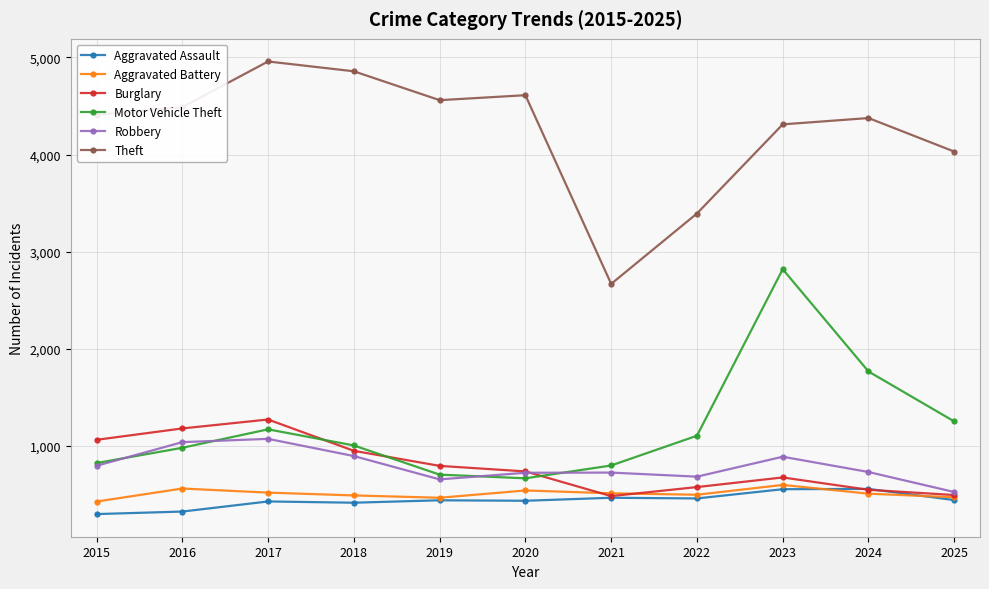

True or false: Motor Vehicle Theft and Theft cross at least once.

False